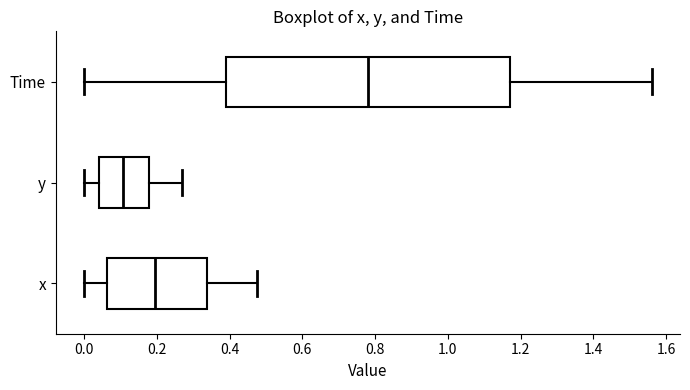

Comparing the boxes themselves (not the whiskers), which one is the widest?

Time